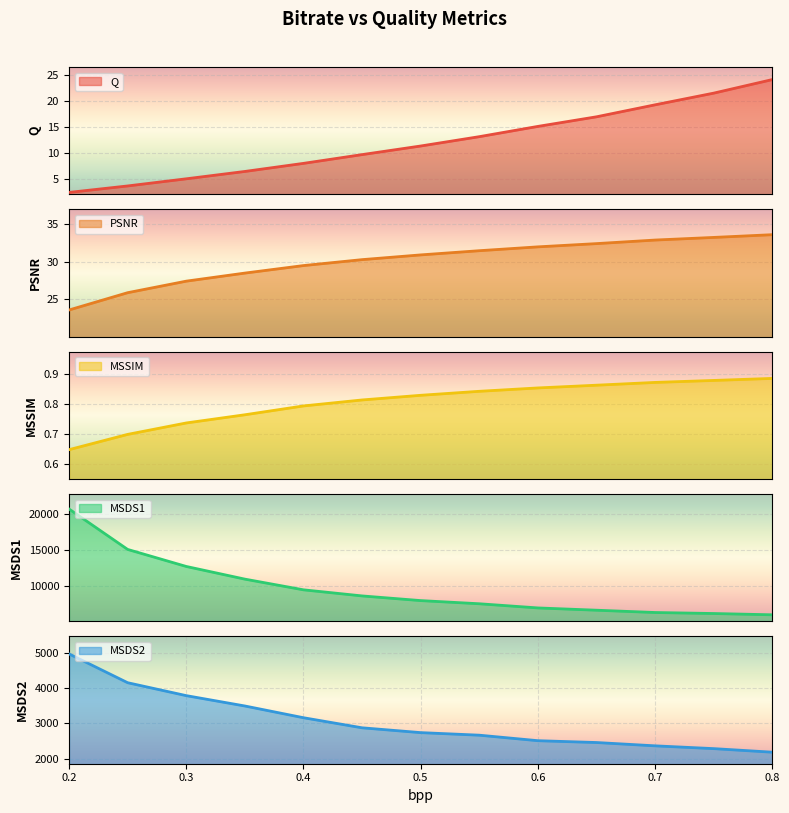

True or false: PSNR has a value of 33.6 at 0.8.

True